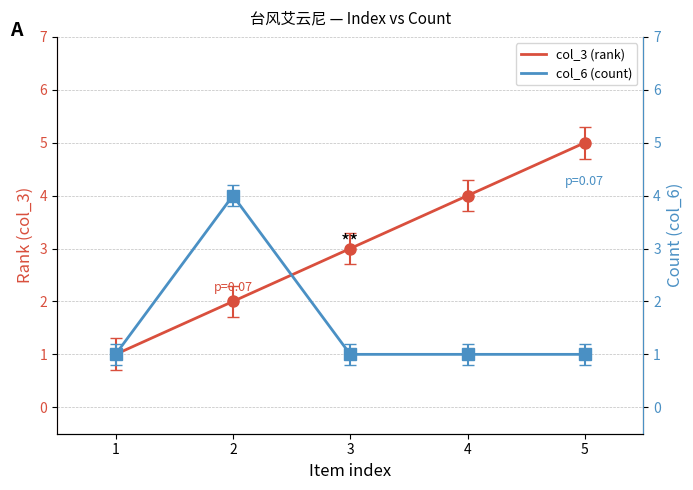

What is the average value of the col_6 (count) series?

2